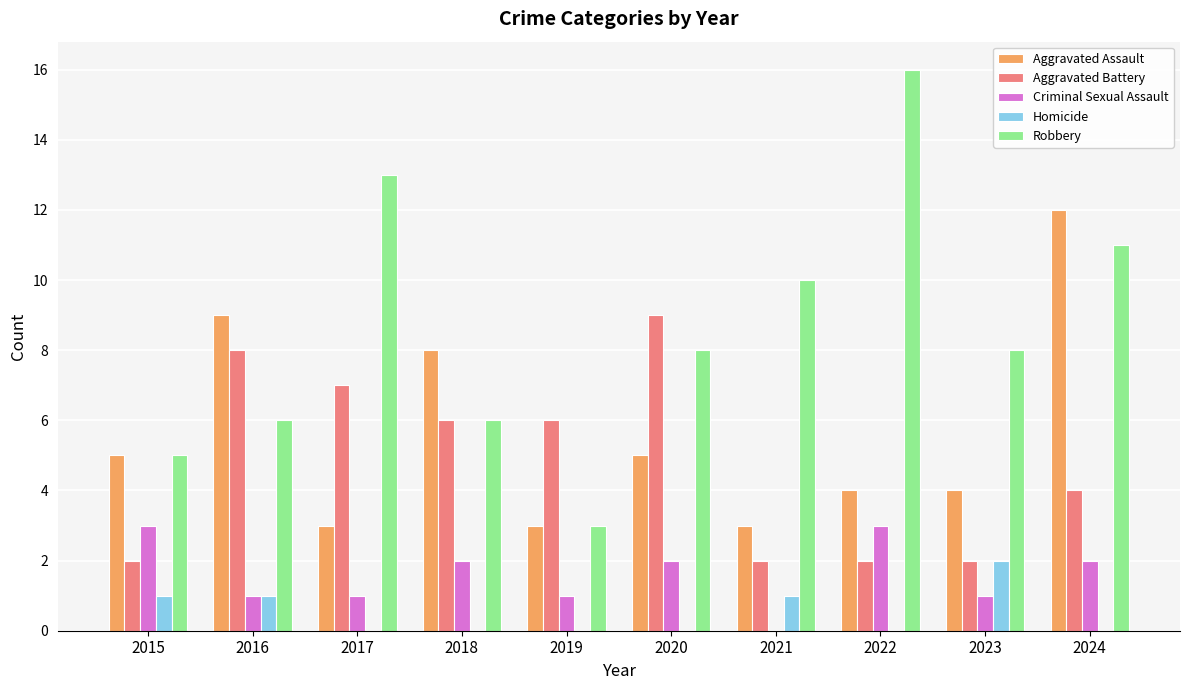

What is the sum of the Aggravated Battery values at 2015 and 2021?

4